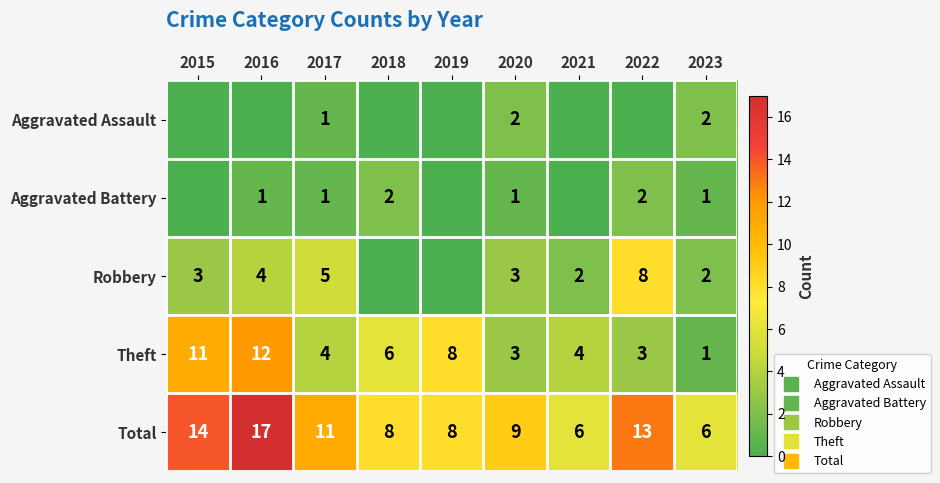

What is the maximum value for Aggravated Assault?

2